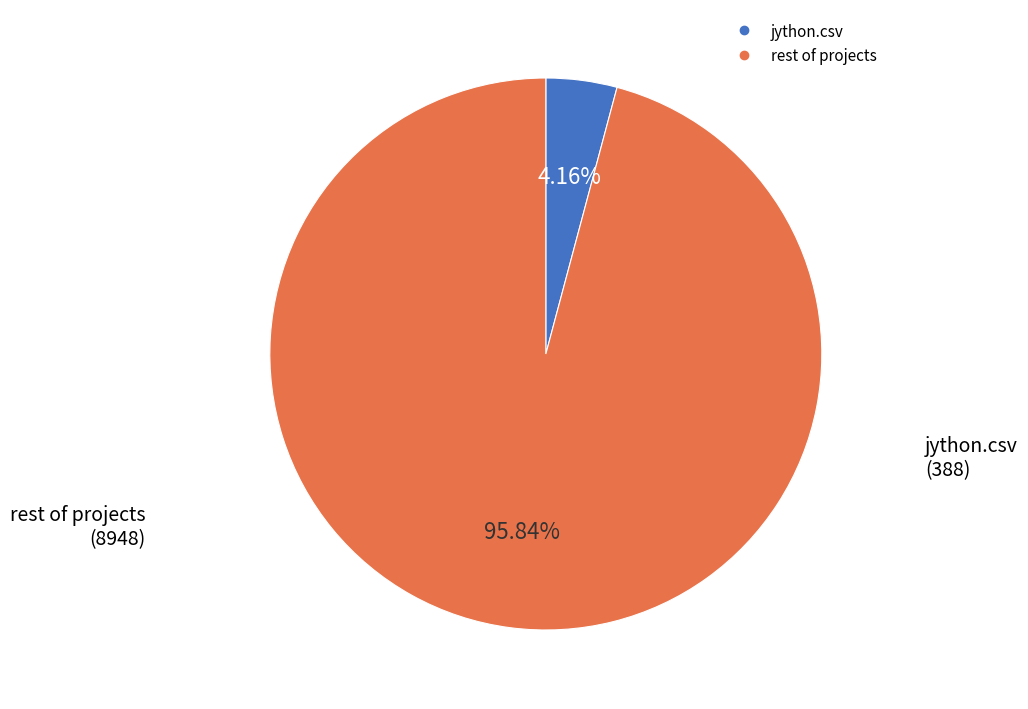

Is there a majority slice in this chart?

Yes